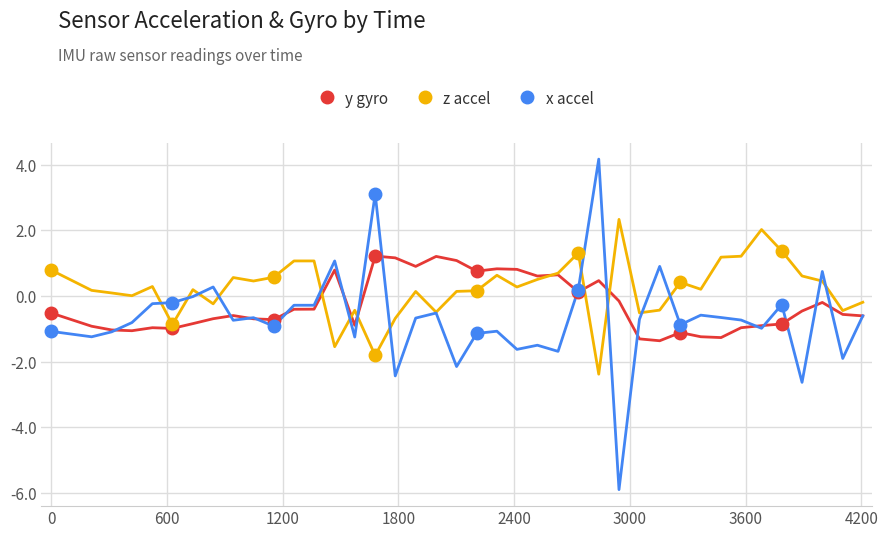

Which series has the largest range (max minus min)?

x accel